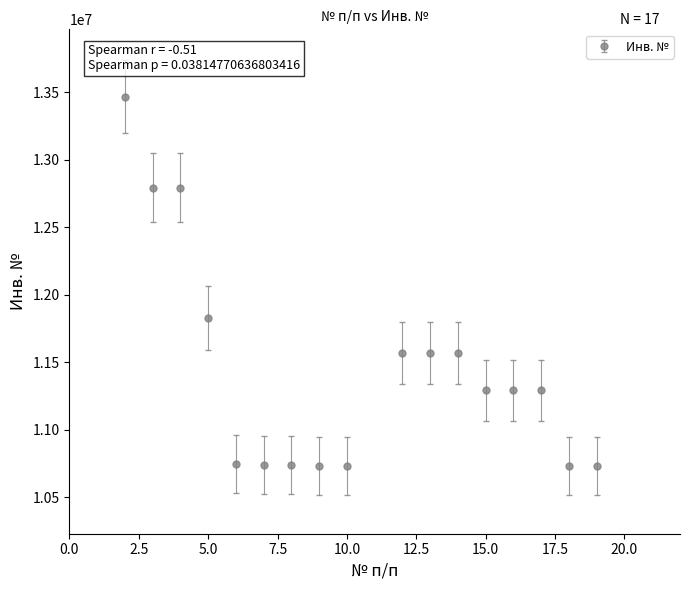

What is the smallest value displayed?

10728379